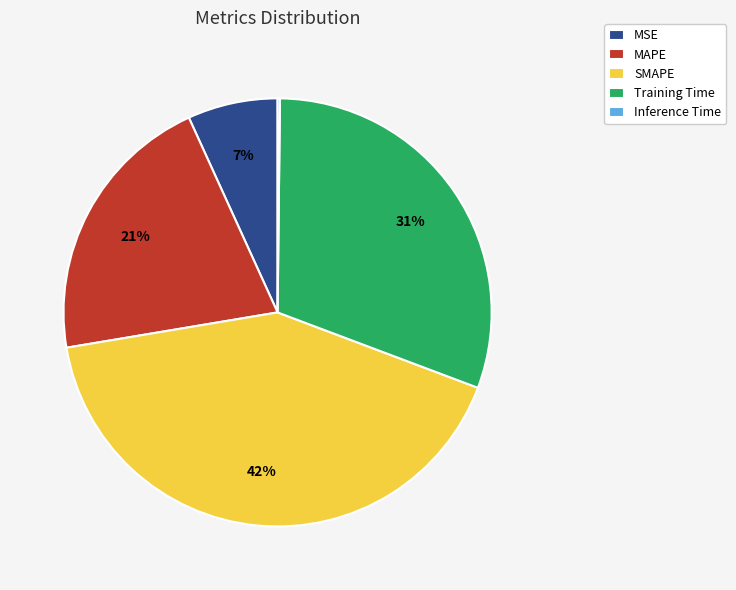

What is the largest slice in the pie chart?

SMAPE